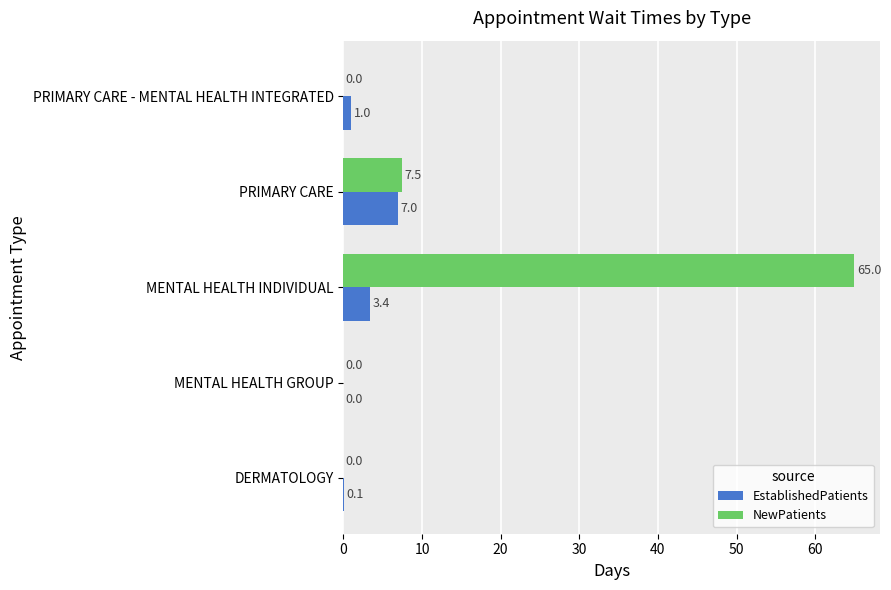

Is it true that NewPatients equals 0.0 at PRIMARY CARE - MENTAL HEALTH INTEGRATED?

True